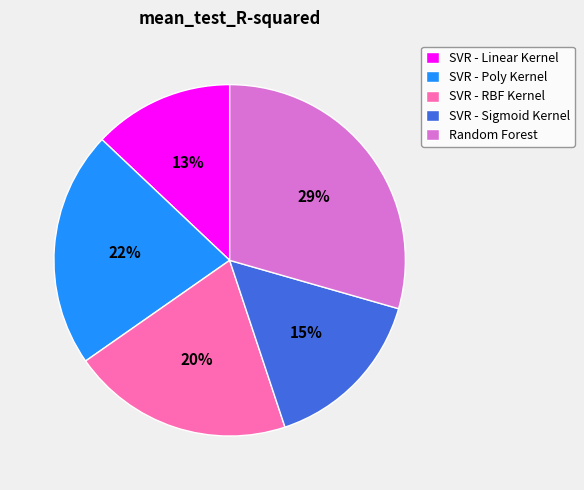

To the nearest percent, what portion does Random Forest represent?

29%